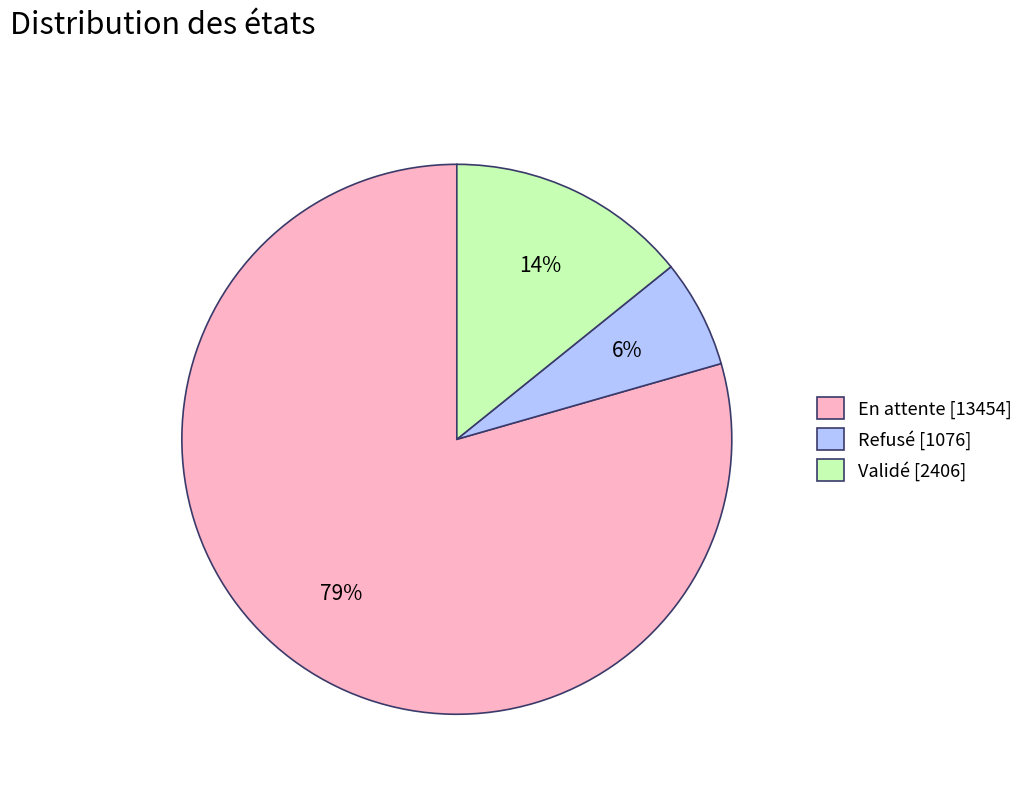

Rank the categories by value from highest to lowest.

En attente, Validé, Refusé